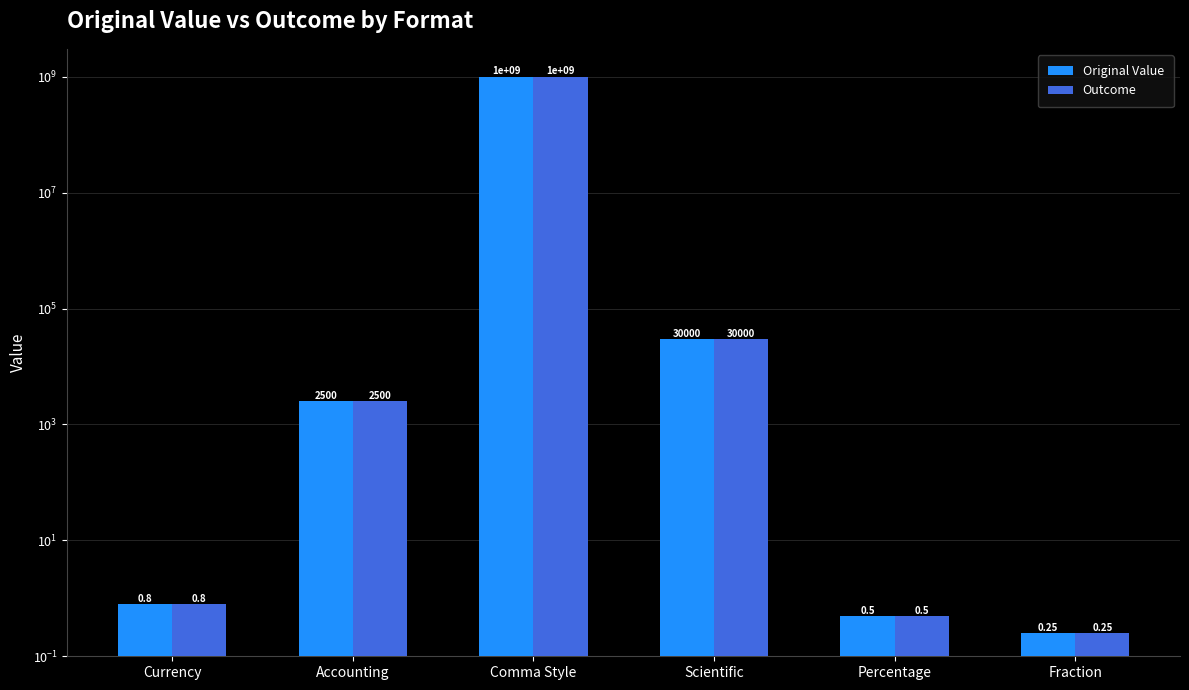

Reading left to right, transcribe all the data shown in this chart.

Original Value: 0.8	2500.0	1000000000.0	30000.0	0.5	0.2
Outcome: 0.8	2500.0	1000000000.0	30000.0	0.5	0.2